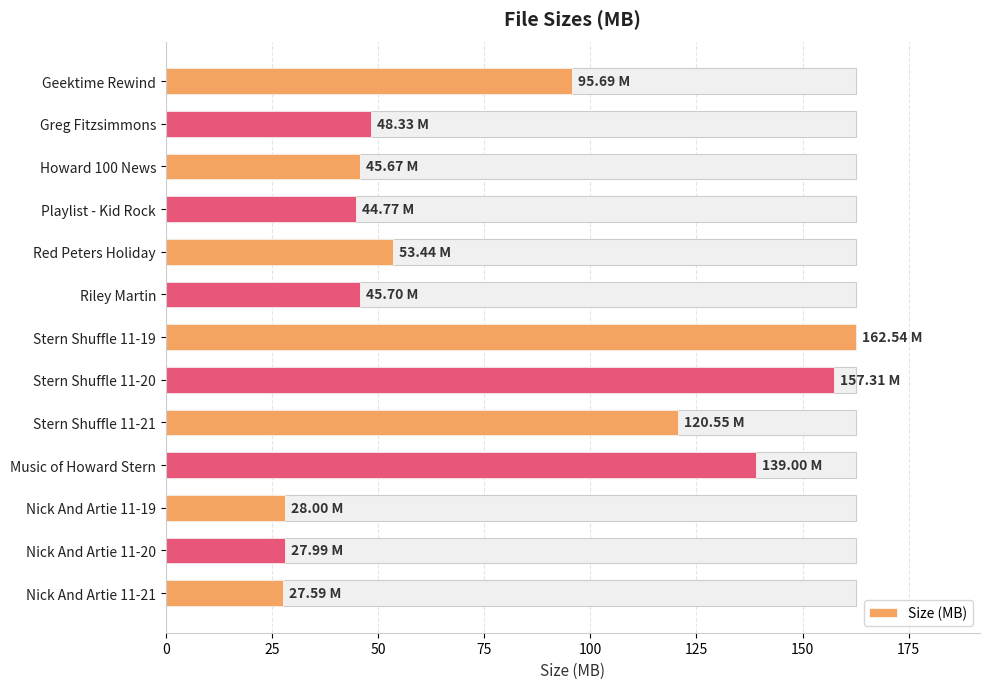

What is the smallest value displayed?

27.6